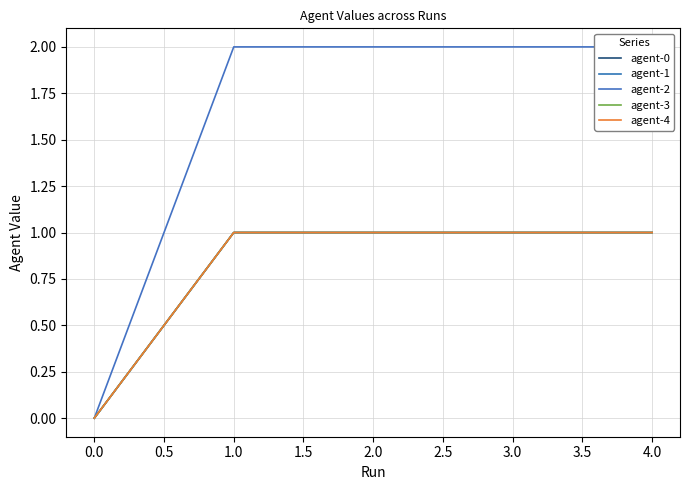

Is the value of agent-1 at 3.0 greater than the value of agent-0 at 2.0?

No